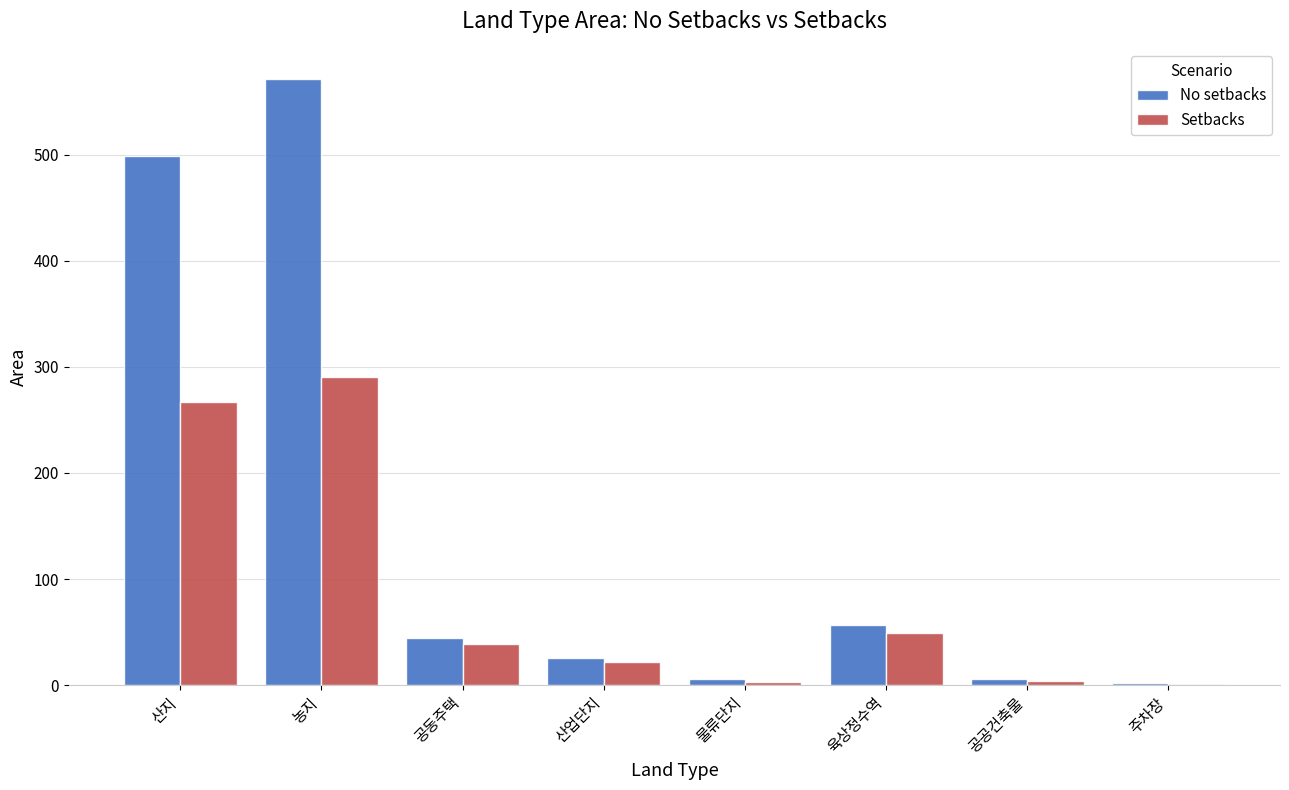

Which category has the highest value in the No setbacks series?

농지